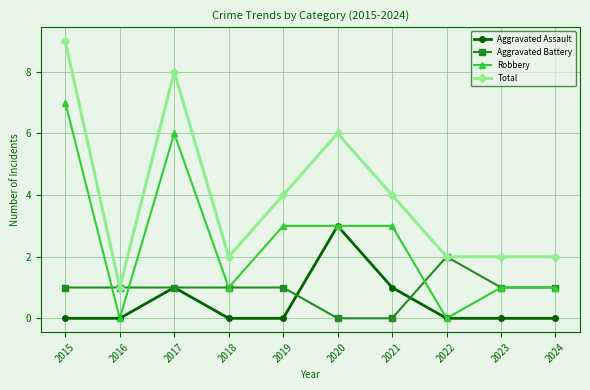

What are all the series names shown in the legend?

Aggravated Assault, Aggravated Battery, Robbery, Total